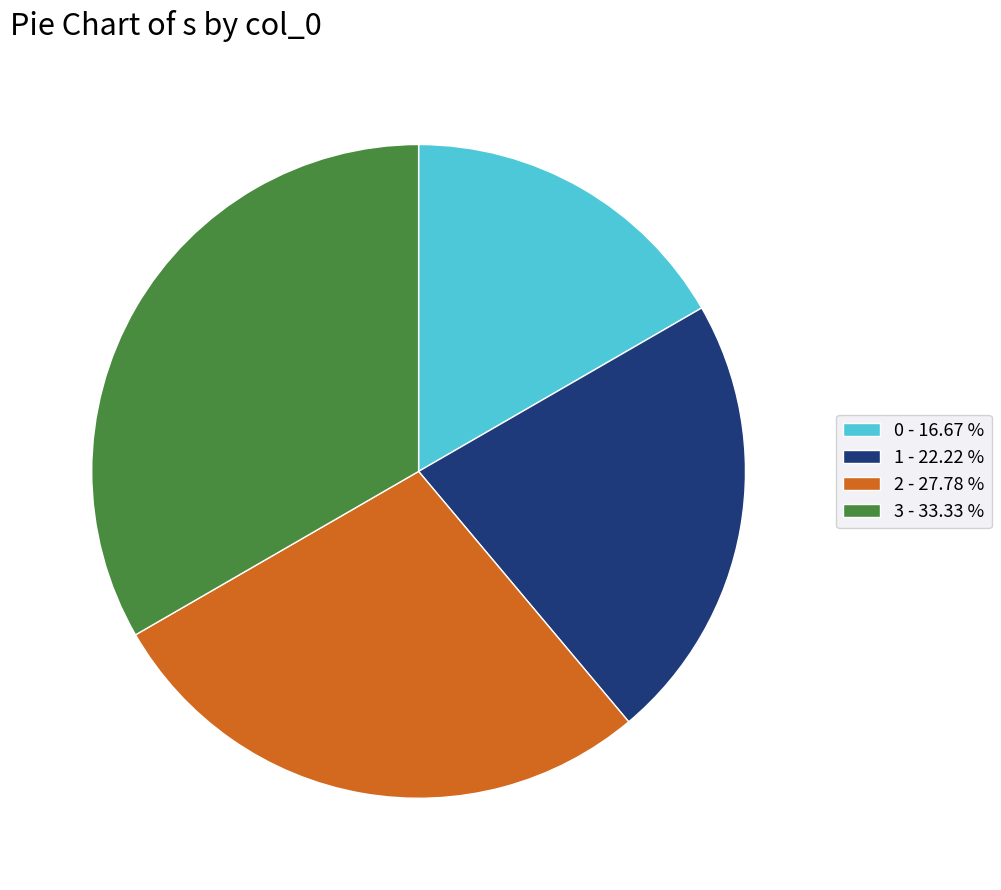

Count the number of slices in the pie.

4